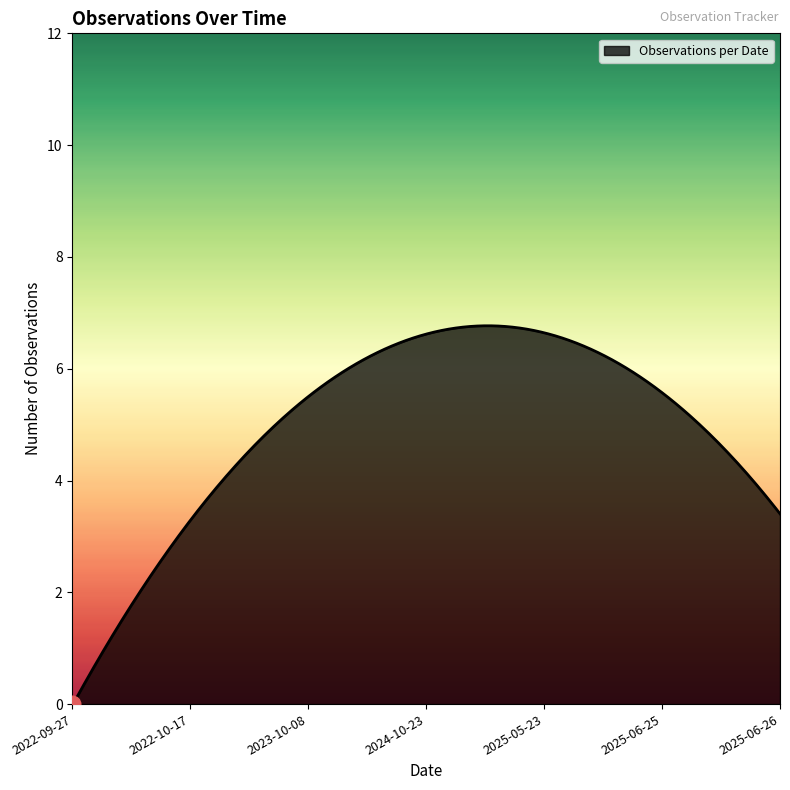

What is the maximum value shown in the chart?

6.8